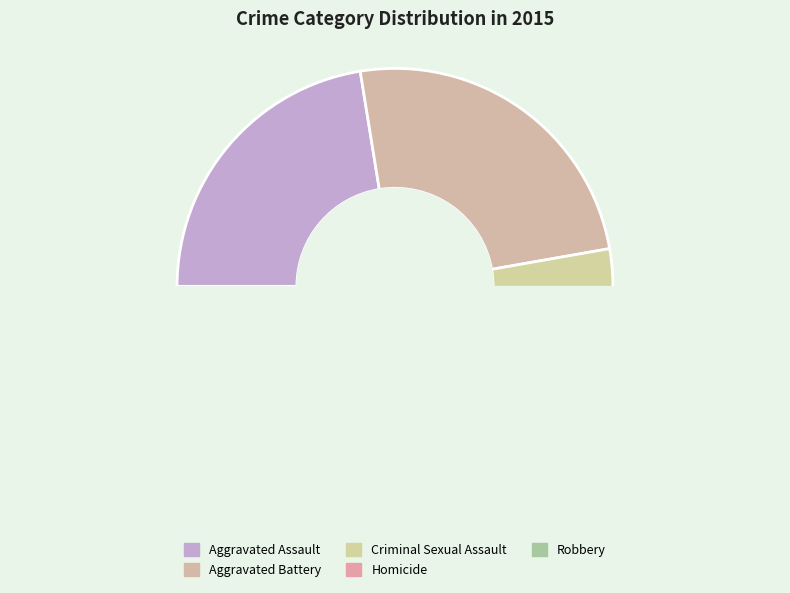

How many slices are in this pie chart?

5